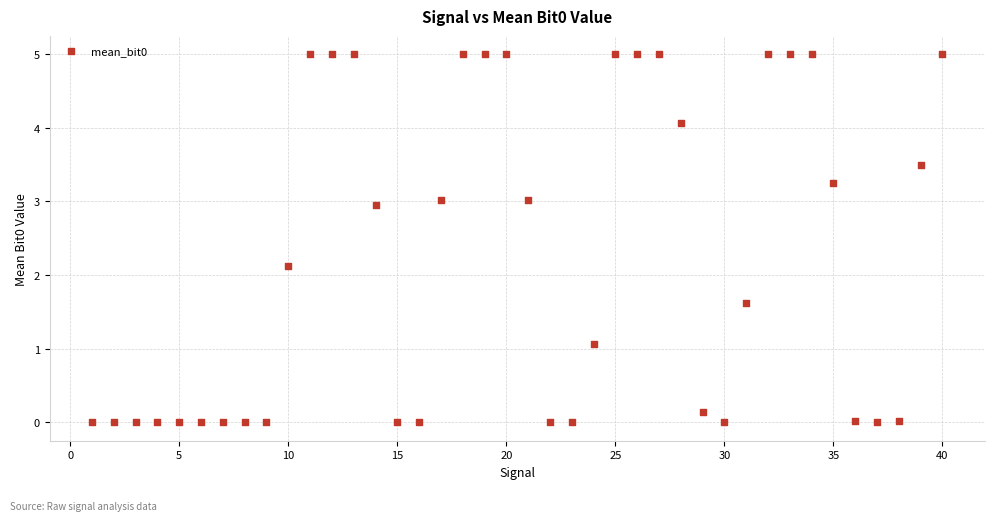

What Y value in the scatter plot is closest to 2?

2.1